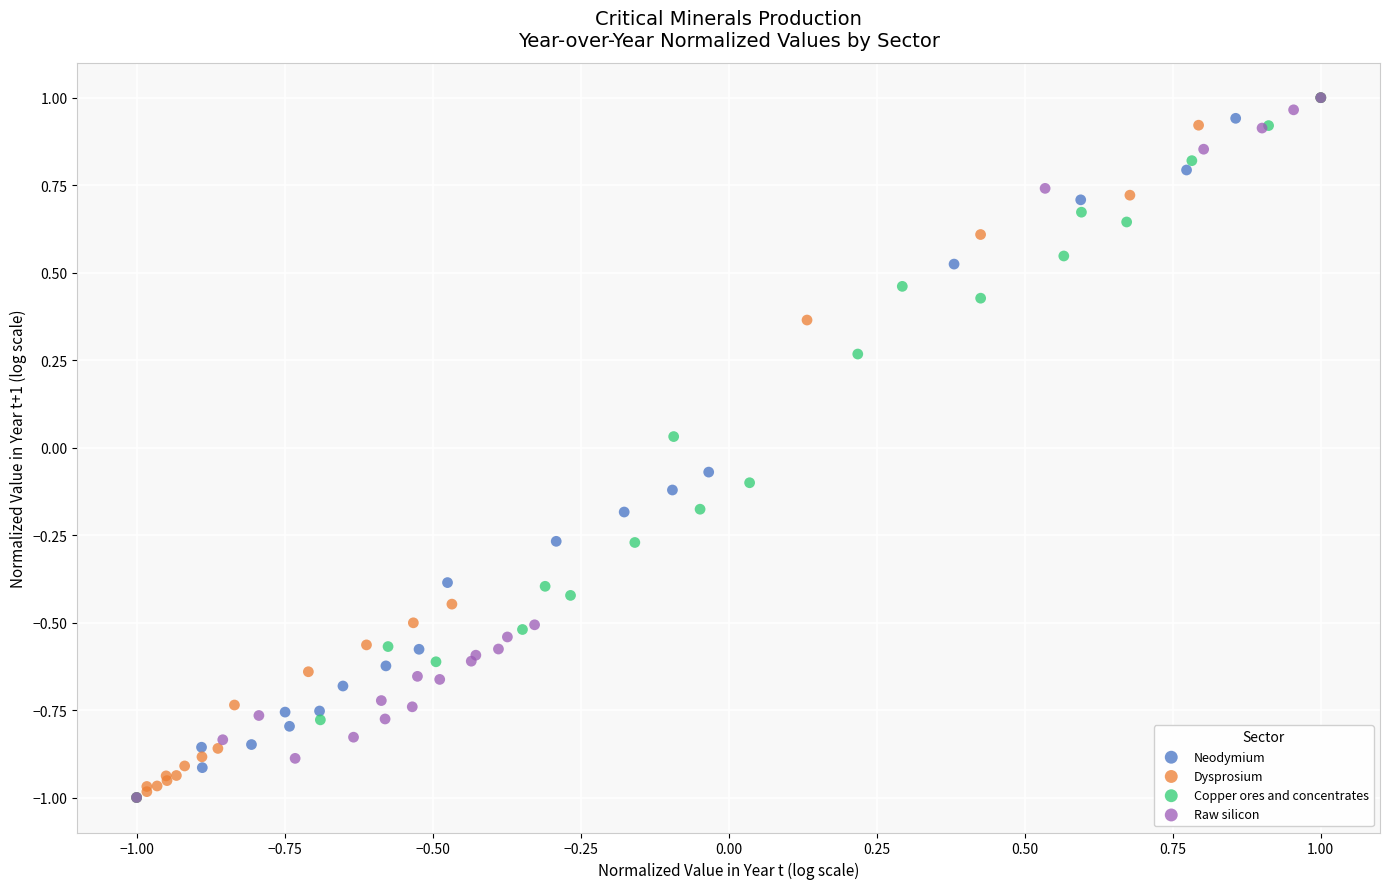

What are all the series names shown in the legend?

Neodymium, Dysprosium, Copper ores and concentrates, Raw silicon